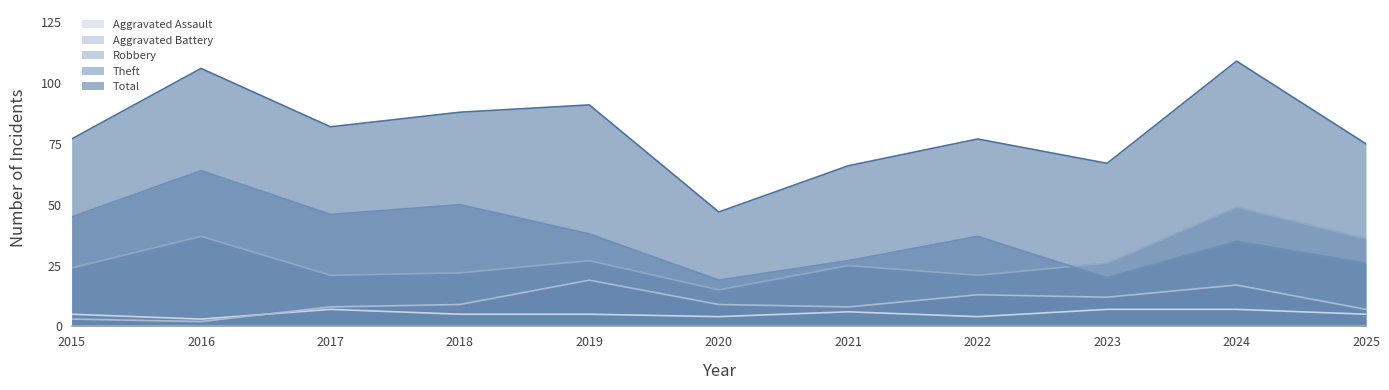

In Aggravated Battery, how many points are lower than both neighbors (excluding endpoints)?

3